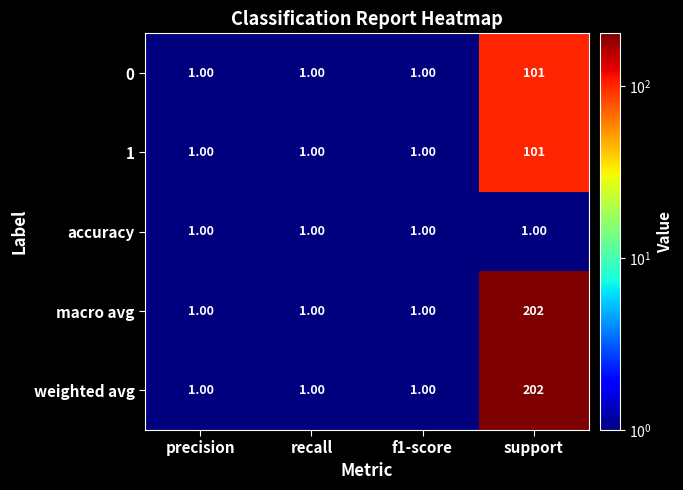

Is the value of accuracy at precision greater than the value of macro avg at support?

No